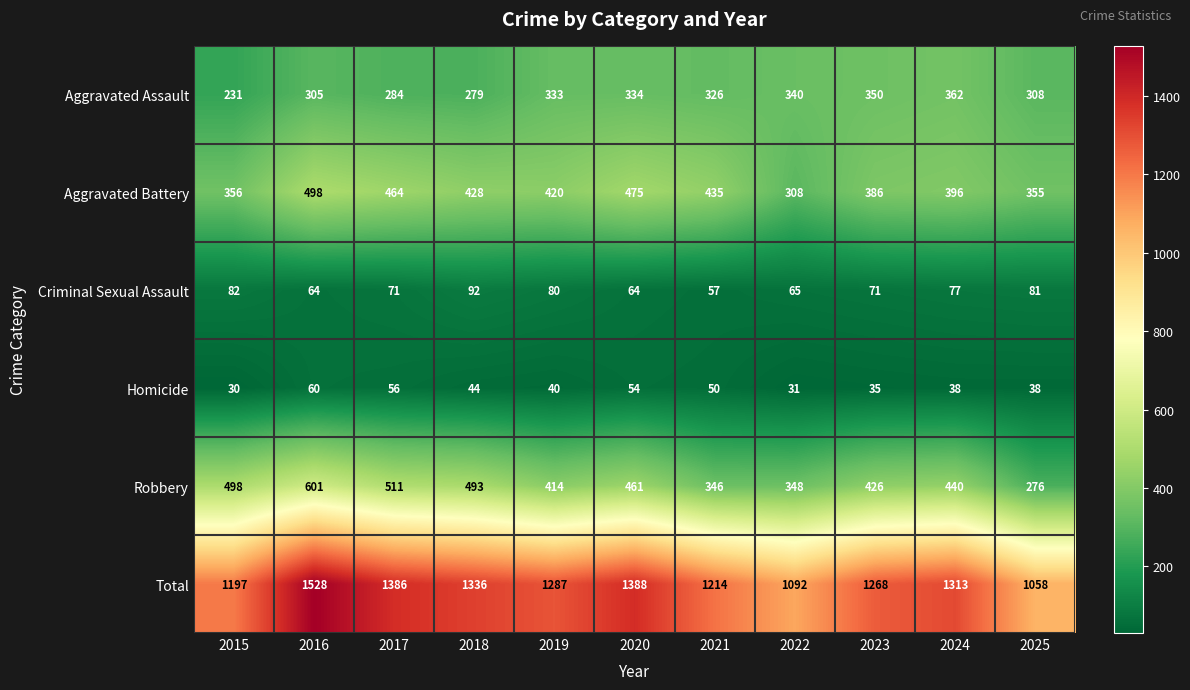

Is it true that Aggravated Battery equals 269 at 2024?

False